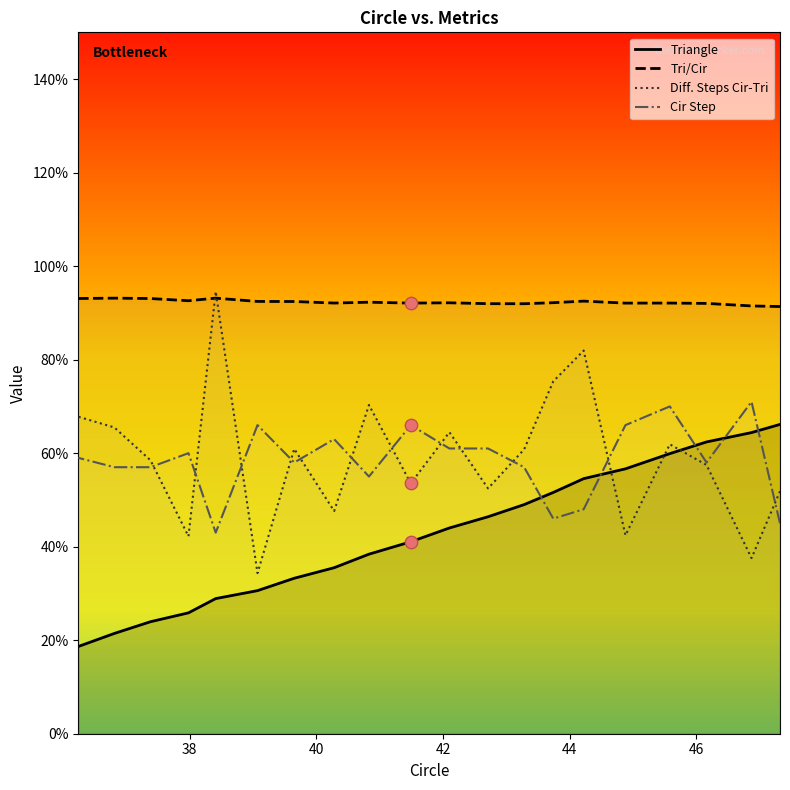

What are all the series names shown in the legend?

Triangle, Tri/Cir, Diff. Steps Cir-Tri, Cir Step